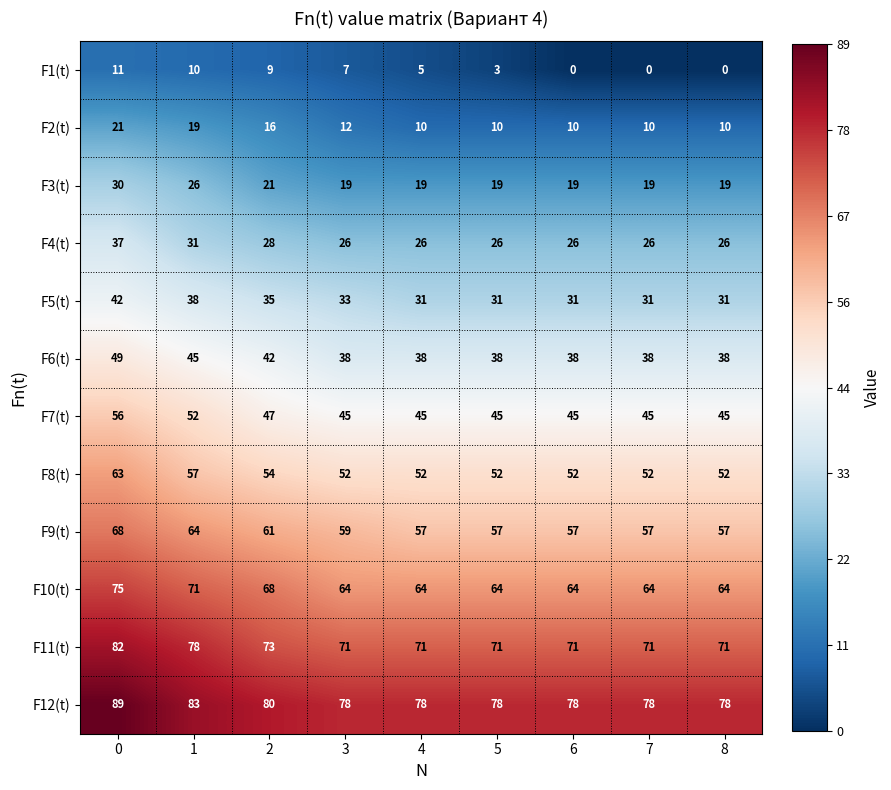

Rank the series at 7 from lowest to highest value.

F1(t), F2(t), F3(t), F4(t), F5(t), F6(t), F7(t), F8(t), F9(t), F10(t), F11(t), F12(t)